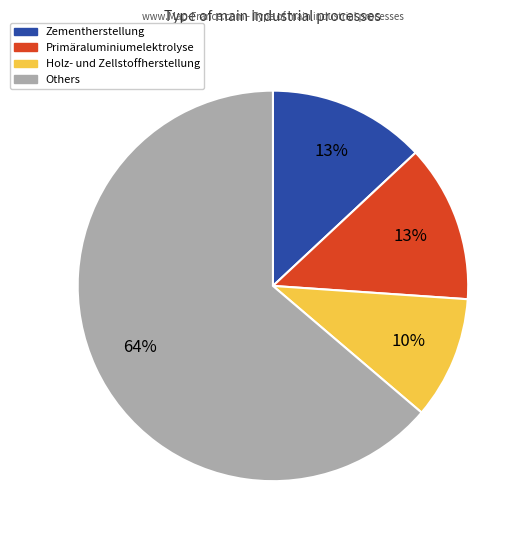

Does any single category account for the majority?

Yes